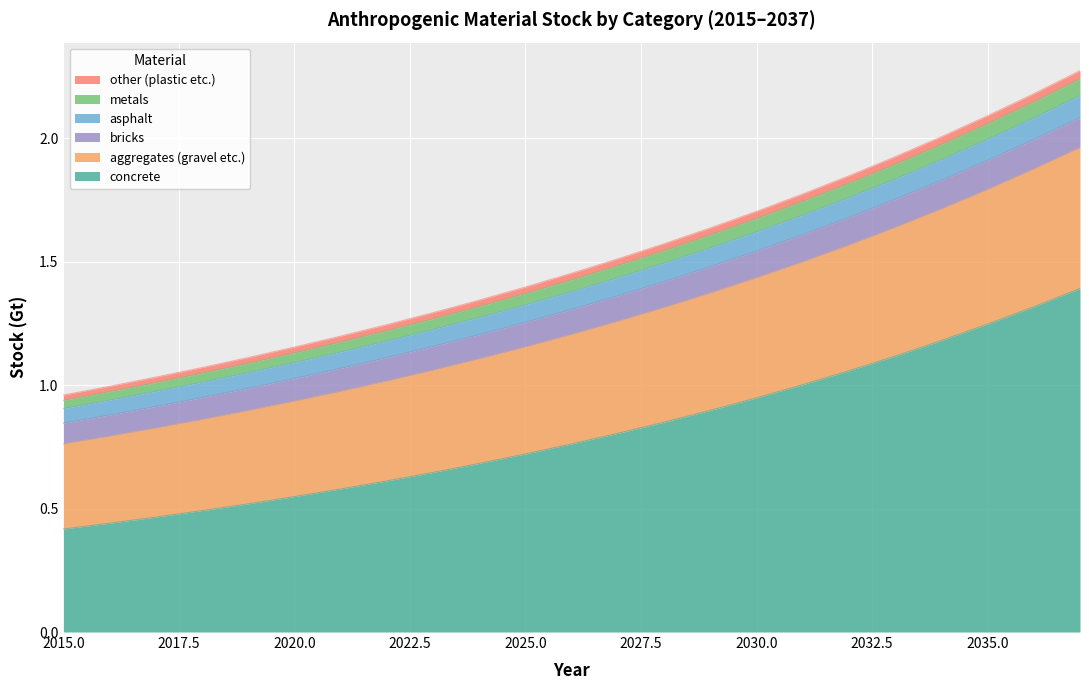

Which category has the highest value in the bricks series?

2037